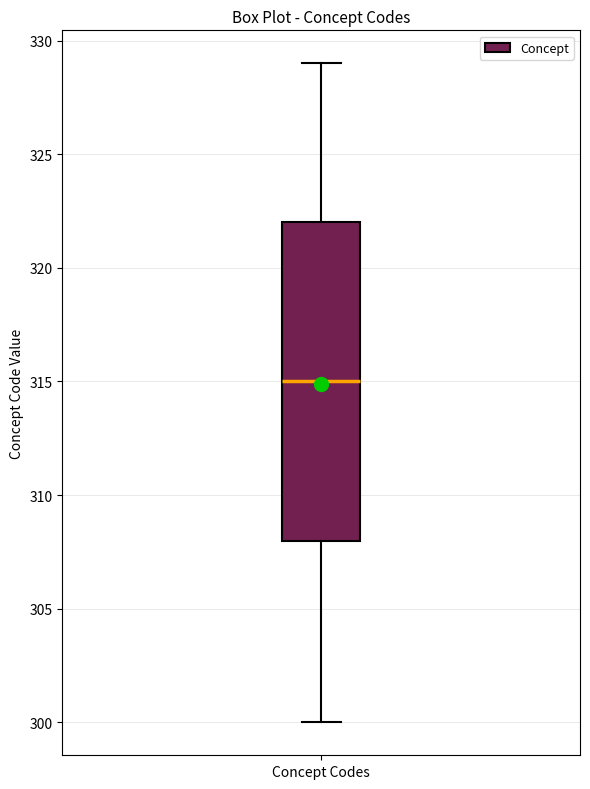

Where does the lower whisker of the box for Concept Codes end on the y-axis? The values are not printed on the chart, so give them approximately, as read against the axis.

300